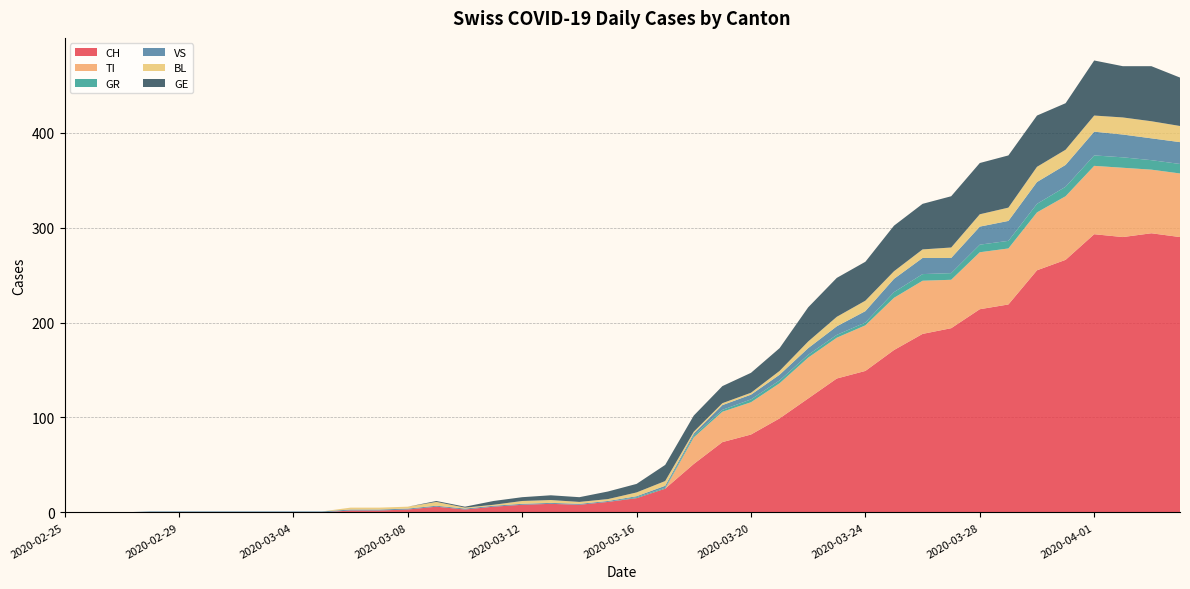

Reading left to right, extract all data points from this chart.

CH: 0	0	0	0	0	0	0	0	0	0	2	2	3	6	3	6	8	9	8	11	15	25	51	74	82	99	120	141	149	171	188	194	214	219	255	266	293	290	294	290
TI: 0	0	0	0	0	0	0	0	0	0	0	0	0	0	0	0	0	0	0	0	0	0	28	32	34	37	43	43	48	55	56	51	60	59	61	67	72	73	67	67
GR: 0	0	0	0	0	0	0	0	0	0	0	0	0	0	0	0	0	0	0	0	1	1	2	2	3	3	3	3	3	6	7	7	8	8	9	10	11	11	10	10
VS: 0	0	0	1	1	1	1	1	1	1	1	1	1	1	1	1	1	1	1	1	1	2	2	5	5	6	7	9	12	14	17	16	19	21	23	23	25	24	23	23
BL: 0	0	0	0	0	0	0	0	0	0	2	2	2	4	1	1	3	3	2	2	4	5	2	2	2	4	7	10	11	8	9	11	13	14	16	16	17	18	18	17
GE: 0	0	0	0	0	0	0	0	0	0	0	0	0	1	1	4	4	5	5	8	9	17	17	18	21	24	36	41	41	48	48	54	54	55	54	49	58	54	58	51